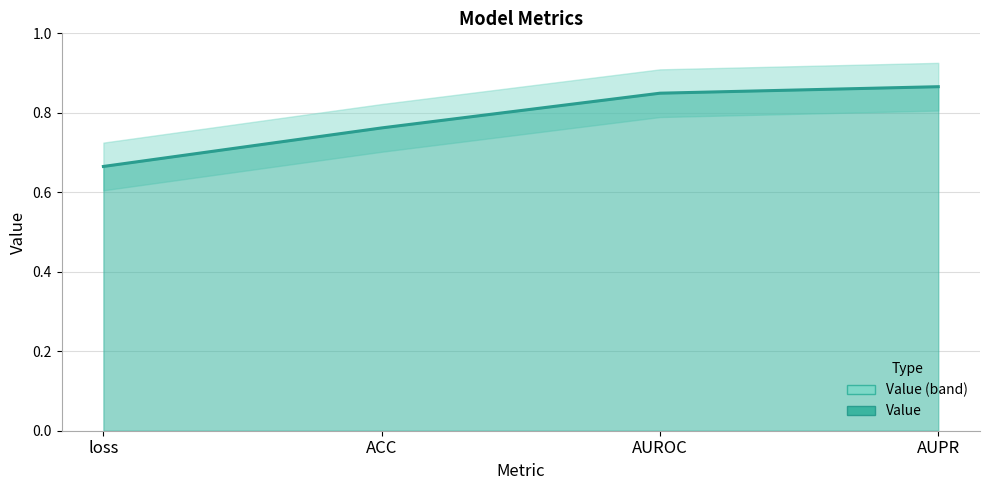

The value at loss is 0.7. True or false?

True